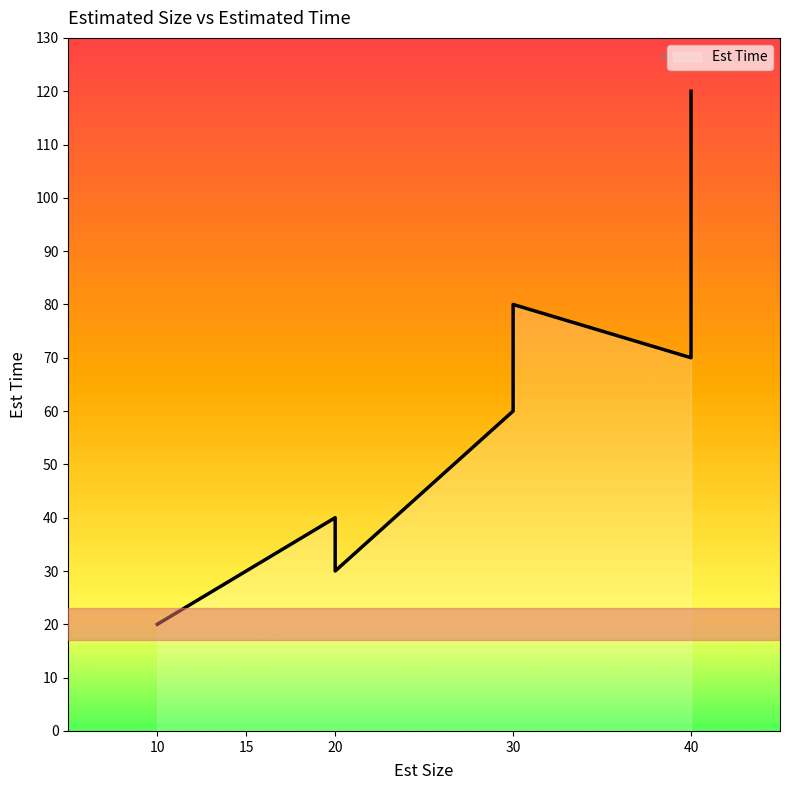

How many data points are less than 80?

6